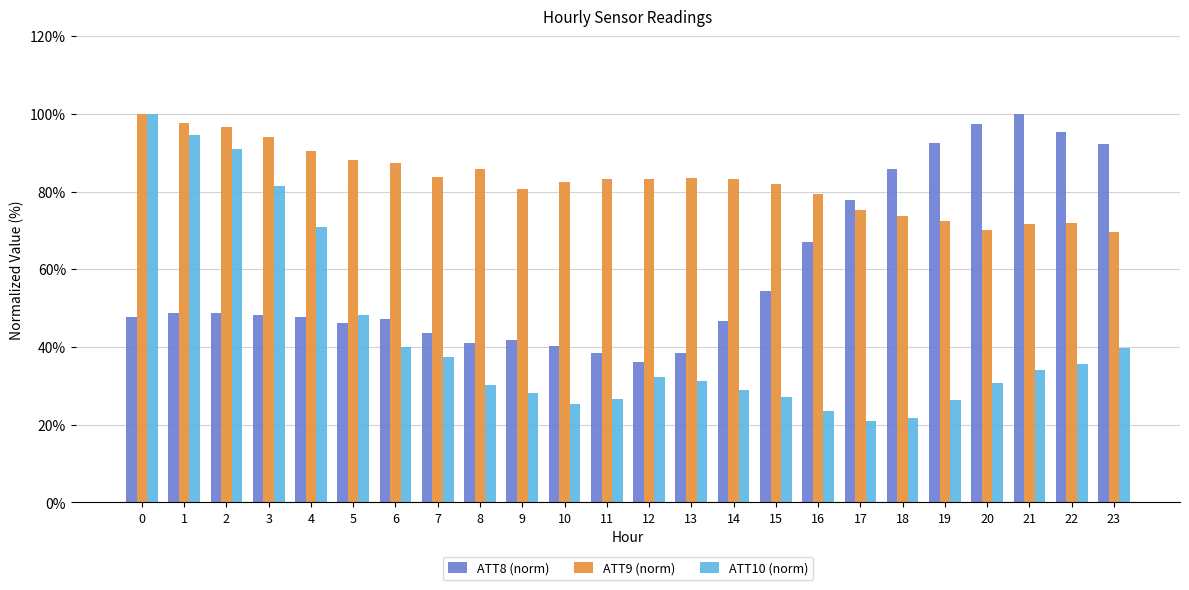

List the series in order of their overall mean, highest first.

ATT9 (norm), ATT8 (norm), ATT10 (norm)